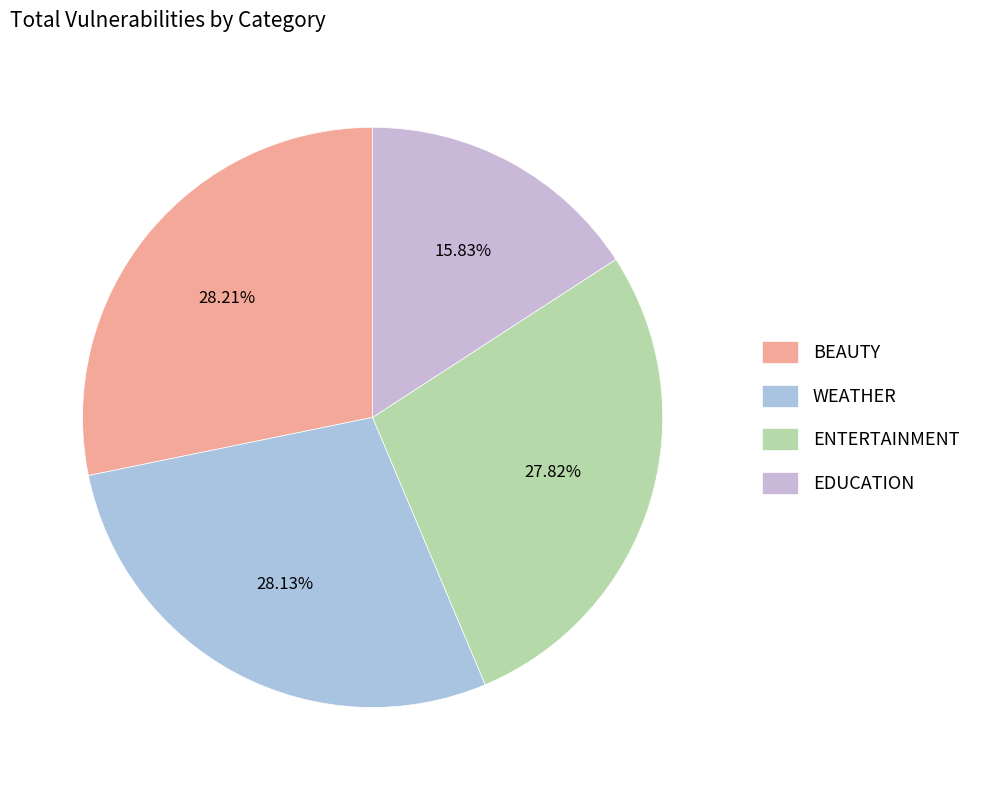

Which slice is the largest?

BEAUTY